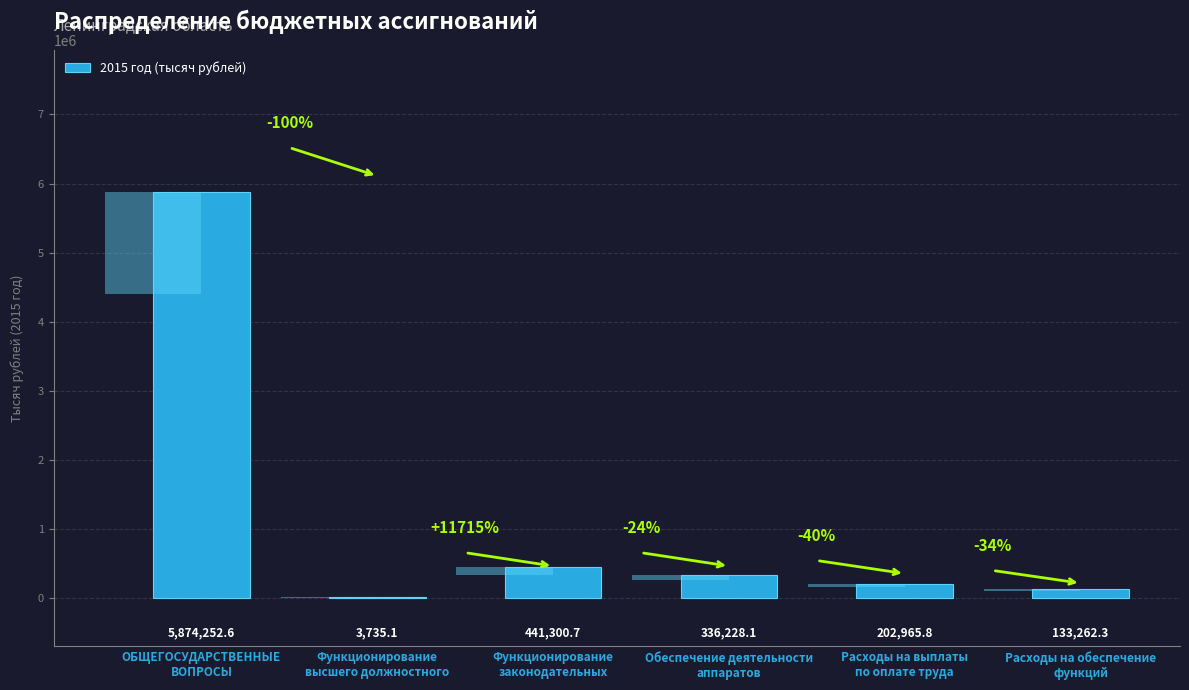

What is the label of the 3rd bar from the left?

Функционирование
законодательных